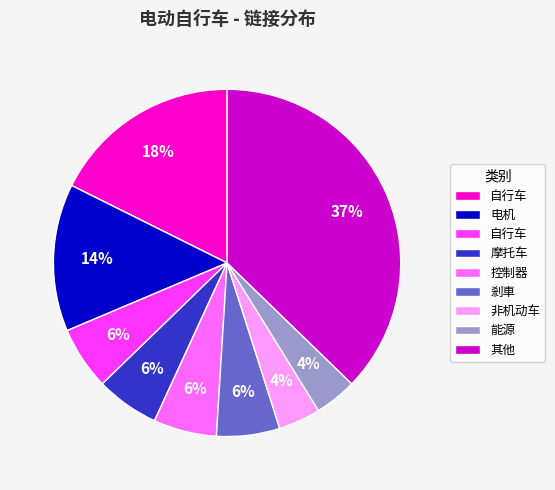

Does any single category account for the majority?

No